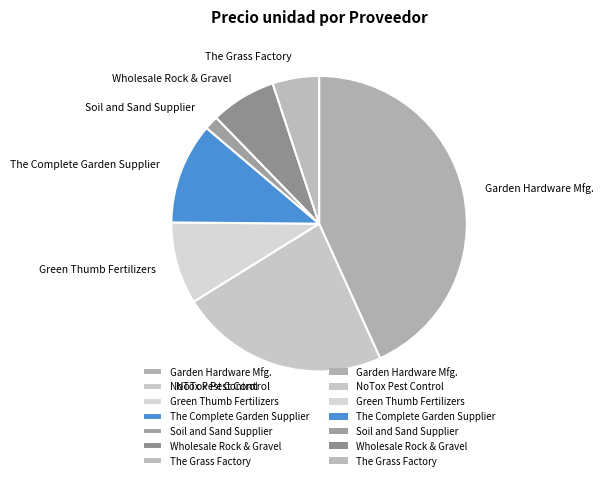

The NoTox Pest Control slice represents 7% of the pie. True or false?

False